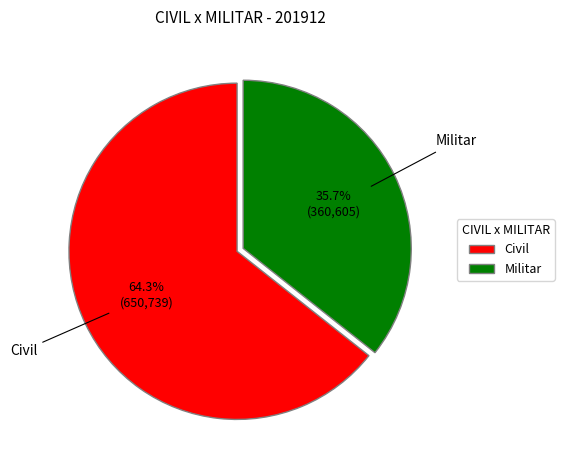

Which slice is the smallest?

Militar